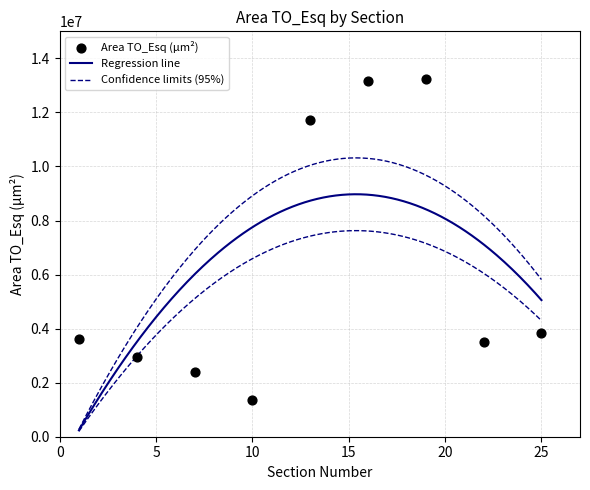

Which has a higher value, 13 or 25?

13